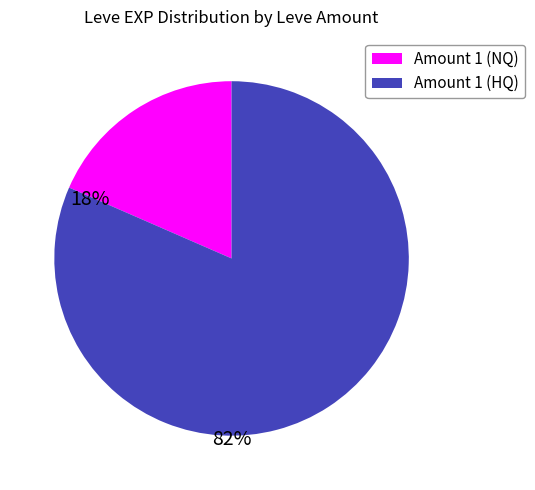

Is there a majority slice in this chart?

Yes